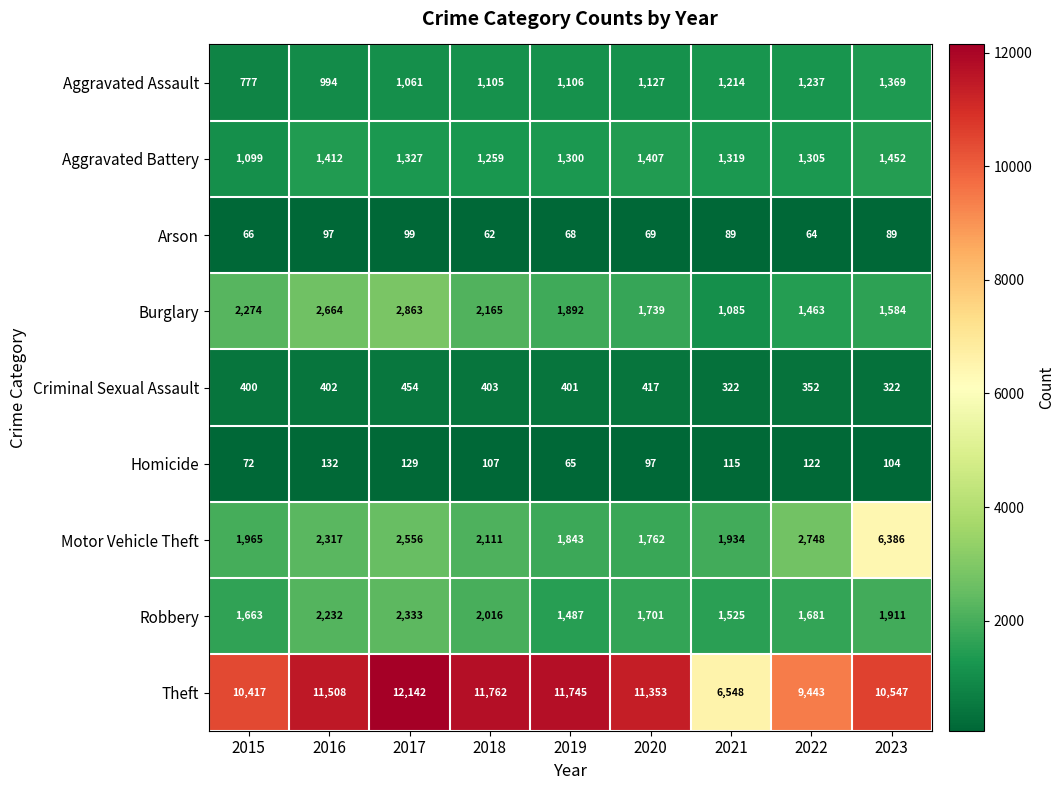

How many categories are shown in the chart?

9